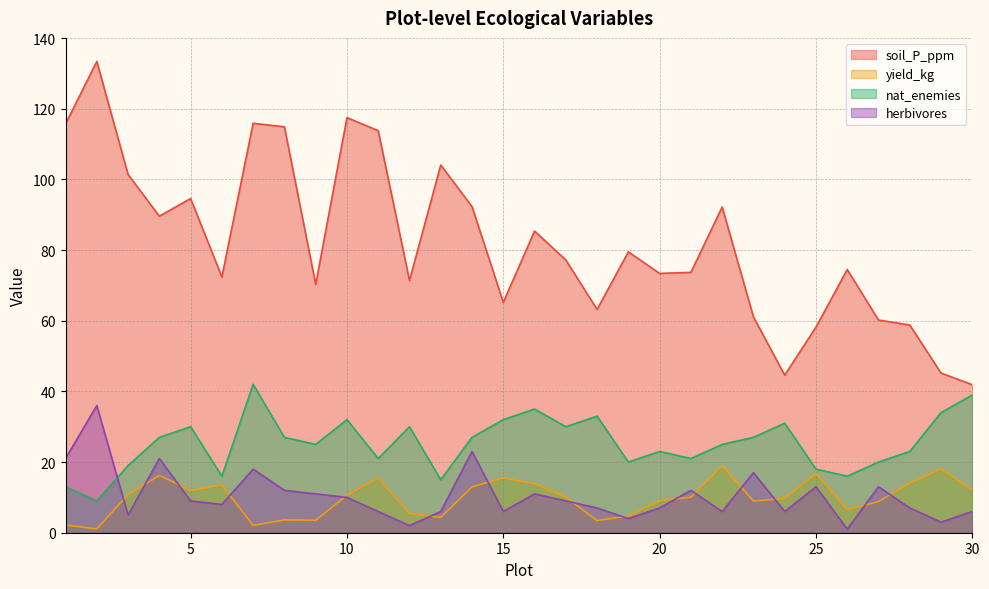

Which series has the widest spread of values?

soil_P_ppm